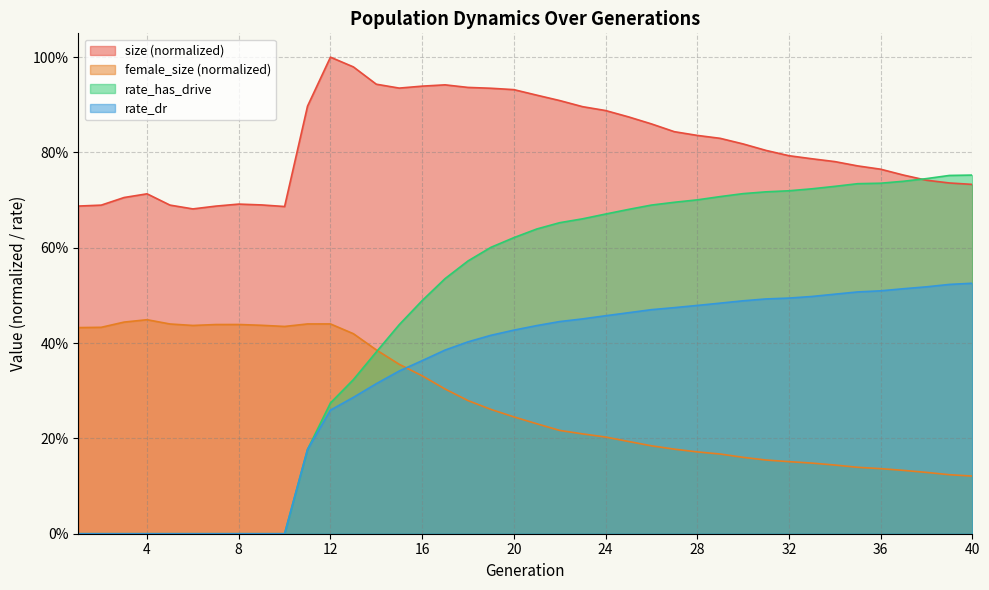

Reading left to right, transcribe all the data shown in this chart.

size: 1=0.7	2=0.7	3=0.7	4=0.7	5=0.7	6=0.7	7=0.7	8=0.7	9=0.7	10=0.7	11=0.9	12=1.0	13=1.0	14=0.9	15=0.9	16=0.9	17=0.9	18=0.9	19=0.9	20=0.9	21=0.9	22=0.9	23=0.9	24=0.9	25=0.9	26=0.9	27=0.8	28=0.8	29=0.8	30=0.8	31=0.8	32=0.8	33=0.8	34=0.8	35=0.8	36=0.8	37=0.8	38=0.7	39=0.7	40=0.7
female_size: 1=0.4	2=0.4	3=0.4	4=0.4	5=0.4	6=0.4	7=0.4	8=0.4	9=0.4	10=0.4	11=0.4	12=0.4	13=0.4	14=0.4	15=0.4	16=0.3	17=0.3	18=0.3	19=0.3	20=0.2	21=0.2	22=0.2	23=0.2	24=0.2	25=0.2	26=0.2	27=0.2	28=0.2	29=0.2	30=0.2	31=0.2	32=0.2	33=0.1	34=0.1	35=0.1	36=0.1	37=0.1	38=0.1	39=0.1	40=0.1
rate_has_drive: 1=0.0	2=0.0	3=0.0	4=0.0	5=0.0	6=0.0	7=0.0	8=0.0	9=0.0	10=0.0	11=0.2	12=0.3	13=0.3	14=0.4	15=0.4	16=0.5	17=0.5	18=0.6	19=0.6	20=0.6	21=0.6	22=0.7	23=0.7	24=0.7	25=0.7	26=0.7	27=0.7	28=0.7	29=0.7	30=0.7	31=0.7	32=0.7	33=0.7	34=0.7	35=0.7	36=0.7	37=0.7	38=0.7	39=0.8	40=0.8
rate_dr: 1=0.0	2=0.0	3=0.0	4=0.0	5=0.0	6=0.0	7=0.0	8=0.0	9=0.0	10=0.0	11=0.2	12=0.3	13=0.3	14=0.3	15=0.3	16=0.4	17=0.4	18=0.4	19=0.4	20=0.4	21=0.4	22=0.4	23=0.5	24=0.5	25=0.5	26=0.5	27=0.5	28=0.5	29=0.5	30=0.5	31=0.5	32=0.5	33=0.5	34=0.5	35=0.5	36=0.5	37=0.5	38=0.5	39=0.5	40=0.5